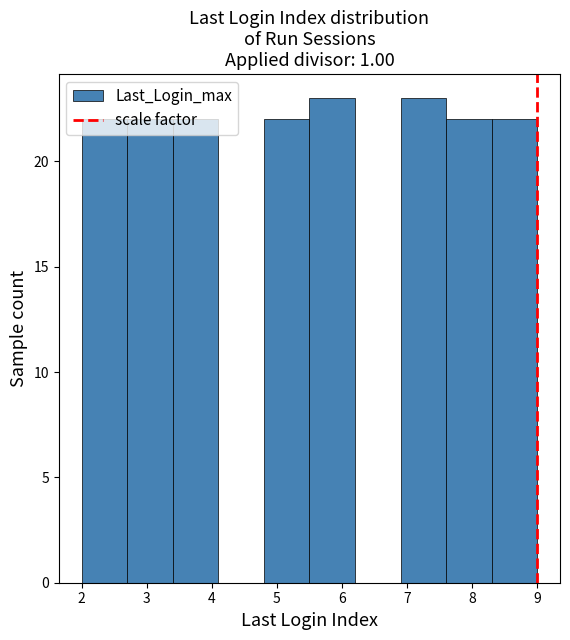

Reading left to right, list every bar in this chart as the range it spans on the x-axis followed by its height. The values are not printed on the chart, so give them approximately, as read against the axis.

2.0 to 2.7: 22
2.7 to 3.4: 22
3.4 to 4.1: 22
4.1 to 4.8: 0
4.8 to 5.5: 22
5.5 to 6.2: 23
6.2 to 6.9: 0
6.9 to 7.6: 23
7.6 to 8.3: 22
8.3 to 9.0: 22